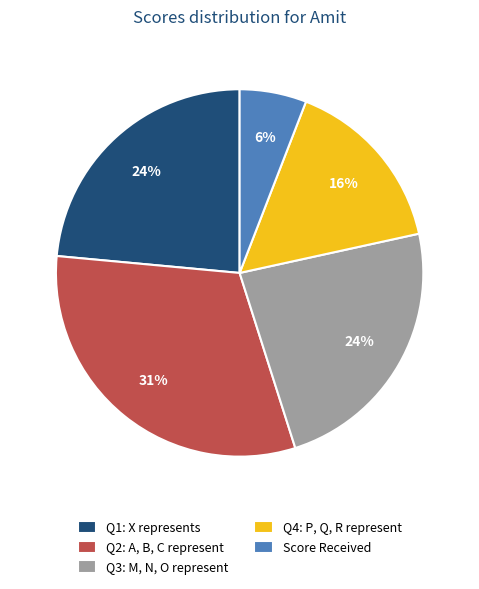

What percentage is the Score Received slice, to the nearest percent?

6%